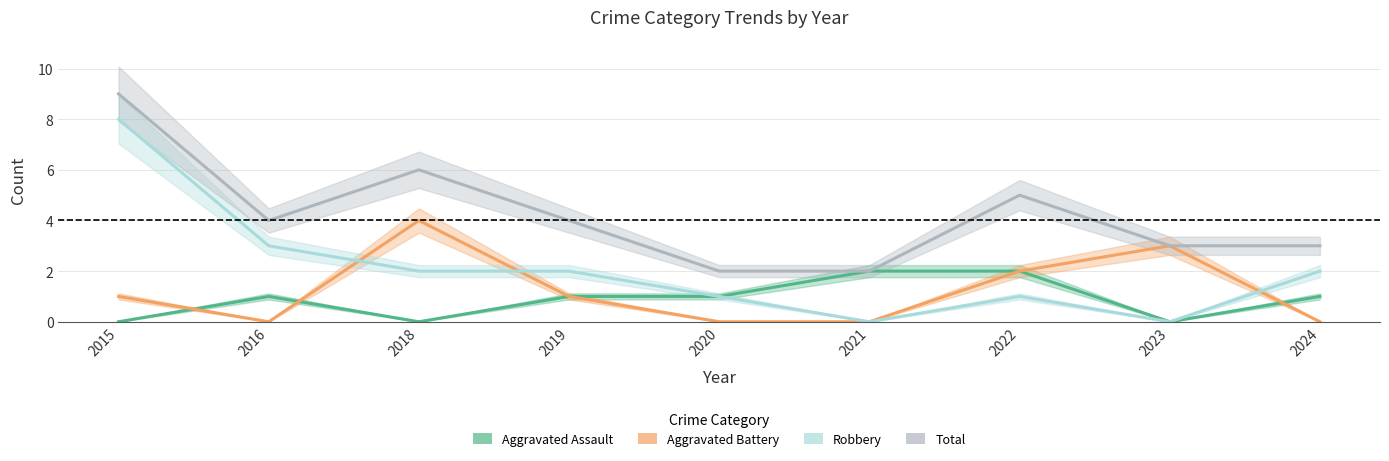

True or false: Robbery has more than 1 interior local peaks.

False